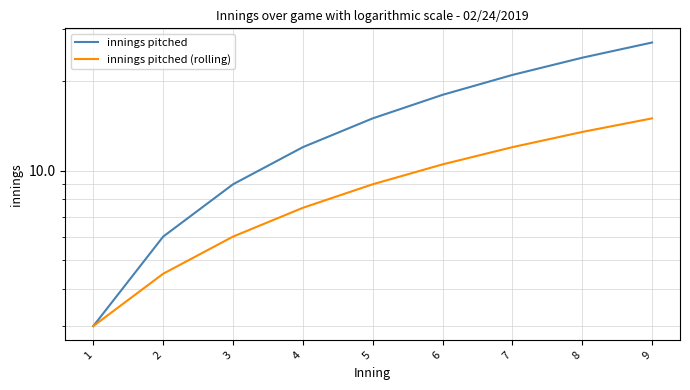

Which has a higher value, 9 or 2?

9